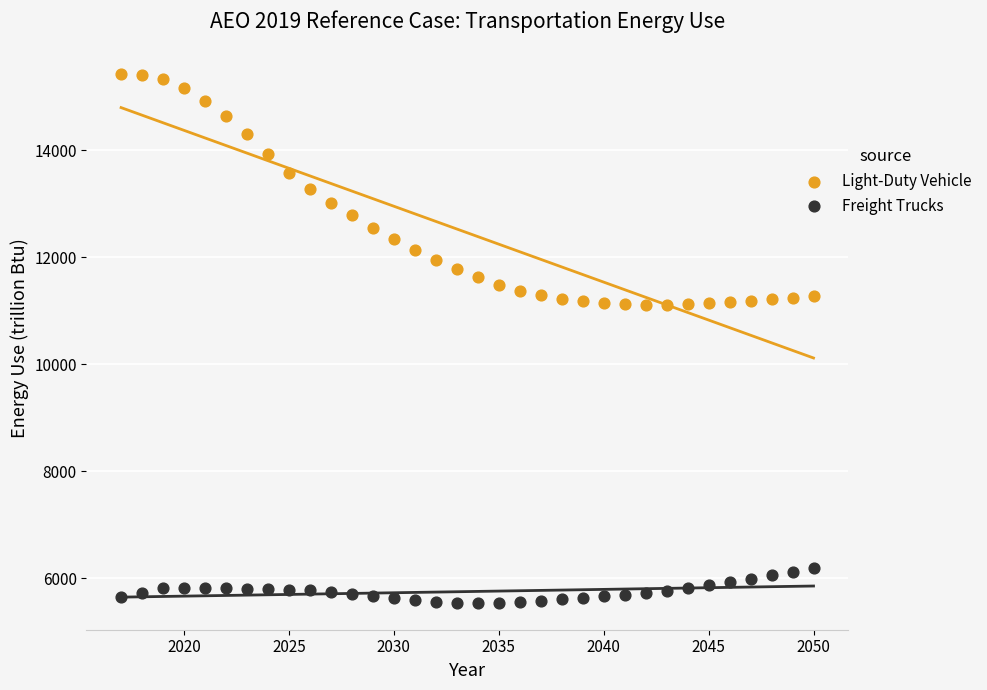

Which series reaches the maximum Y coordinate?

Light-Duty Vehicle